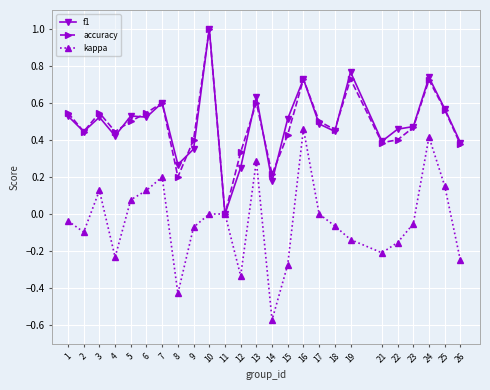

How many interior local valleys does the accuracy series have?

7